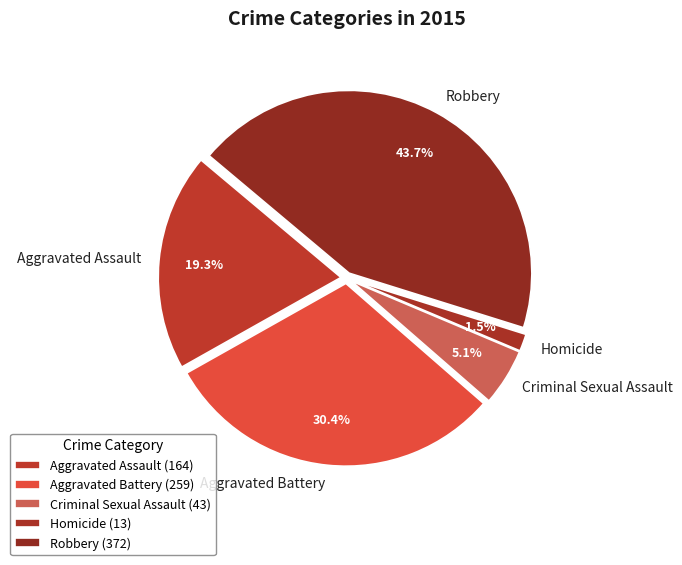

Is there any slice that represents more than half of the pie?

No